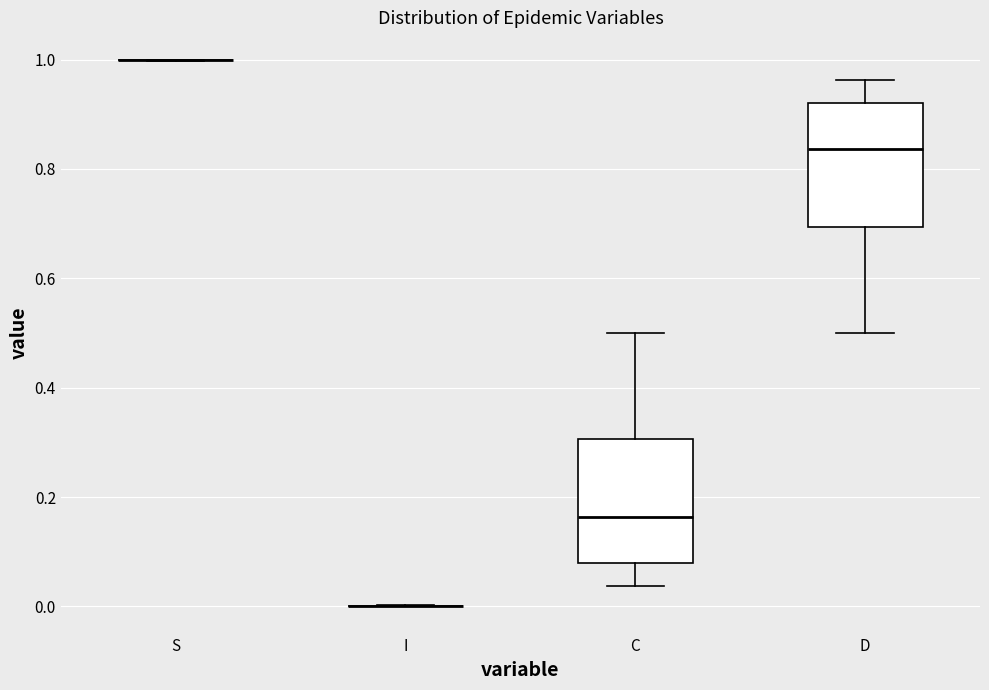

Reading left to right, transcribe this box plot: for each box, give where its median line is, the range the box spans, and where its two whiskers end, as read against the y-axis. The values are not printed on the chart, so give them approximately, as read against the axis.

S: box collapsed to a line at 1.00, whiskers 1.00 to 1.00
I: box collapsed to a line at 0.00, whiskers 0.00 to 0.00
C: median 0.16, box 0.08 to 0.30, whiskers 0.04 to 0.50
D: median 0.84, box 0.70 to 0.92, whiskers 0.50 to 0.96